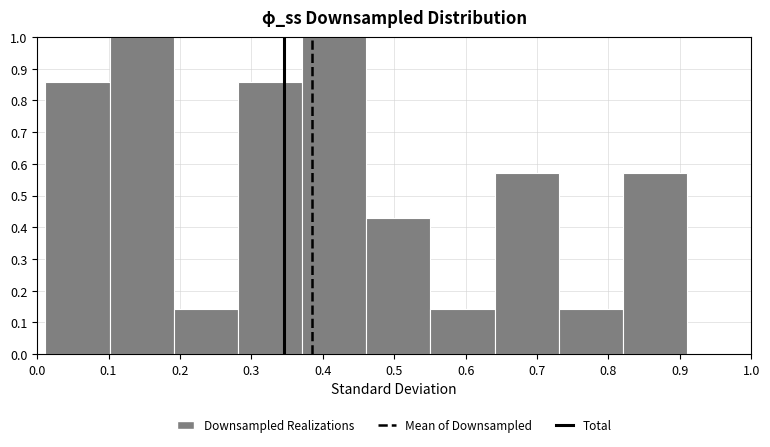

Reading left to right, transcribe this chart: for each bar, give the range it covers on the x-axis and its height. Neither the bar edges nor the heights are printed on the chart, so give them approximately, as read against the axes.

0.01 to 0.10: 0.86
0.10 to 0.19: 1.00
0.19 to 0.28: 0.14
0.28 to 0.37: 0.86
0.37 to 0.46: 1.00
0.46 to 0.55: 0.43
0.55 to 0.64: 0.14
0.64 to 0.73: 0.57
0.73 to 0.82: 0.14
0.82 to 0.91: 0.57